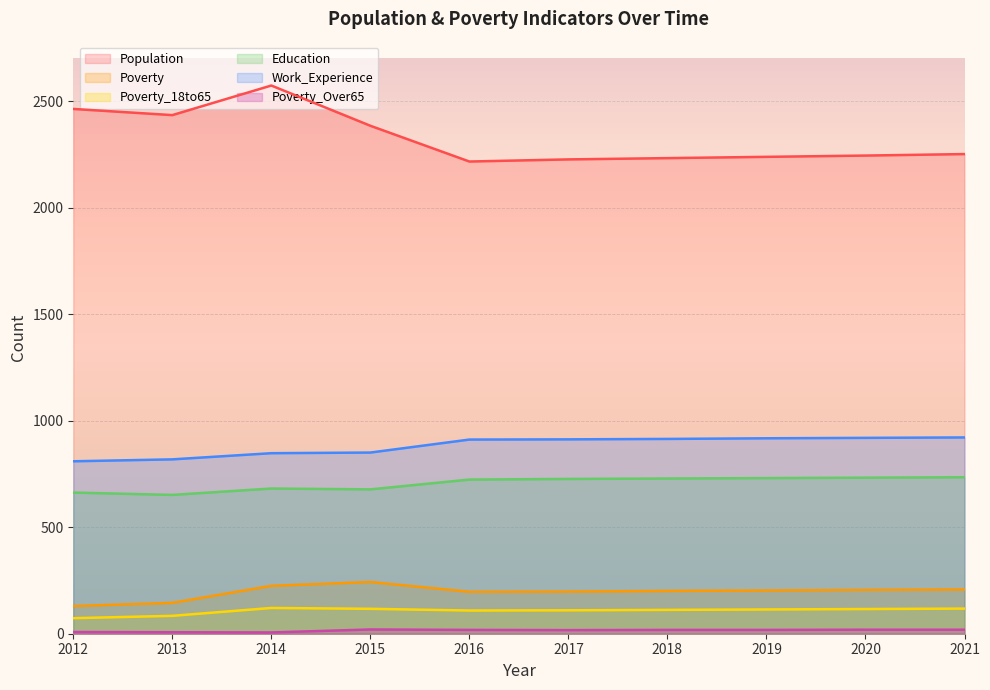

What are all the series names shown in the legend?

Population, Poverty, Poverty_18to65, Education, Work_Experience, Poverty_Over65